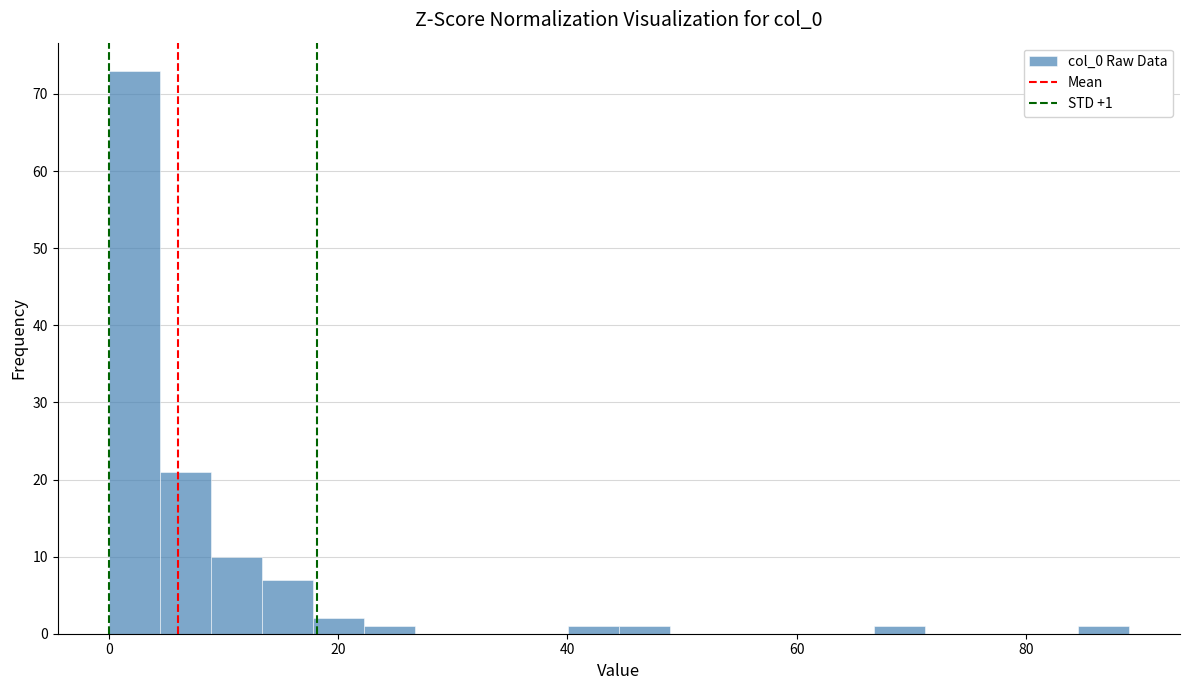

Around what value on the x-axis is the tallest bar? Give the approximate position of its centre, as read against the axis.

2